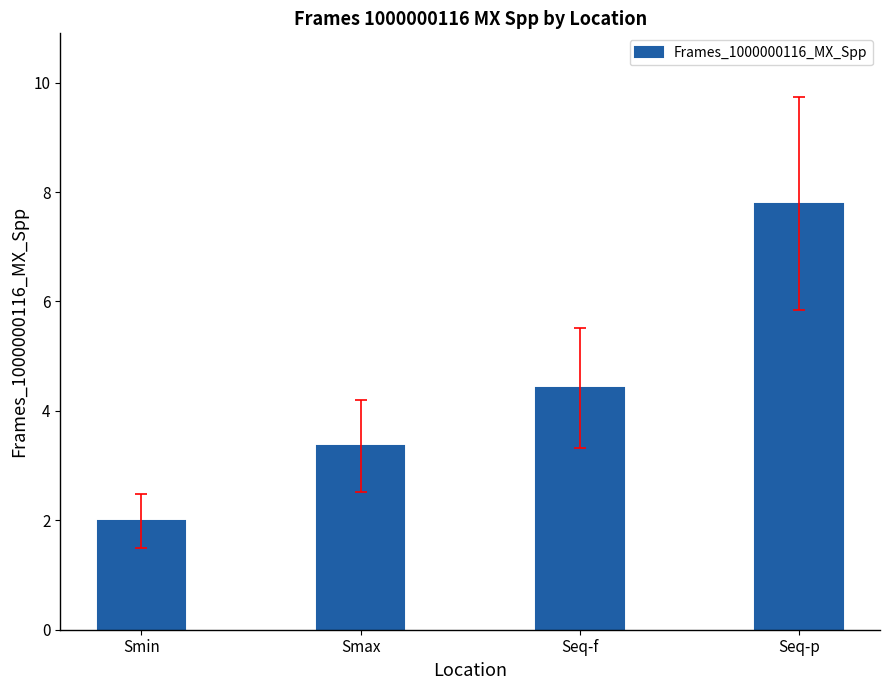

Rank the categories by value from highest to lowest.

Seq-p, Seq-f, Smax, Smin